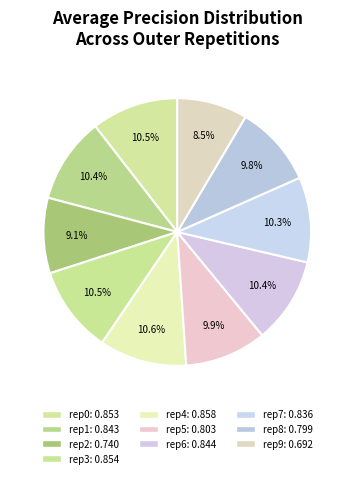

How many segments does this pie chart have?

10